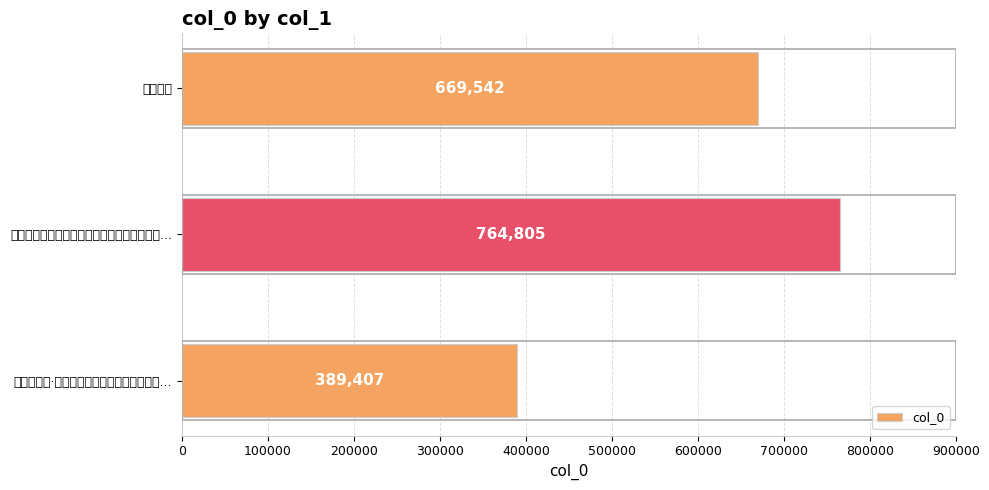

List the labels in order of value, smallest first.

瑶台聚八仙·同人湖上赏荷座客有谈秦淮风景..., 湖上赏莲, 瑶台聚八仙　同人湖上赏荷座客有谈秦淮风景...